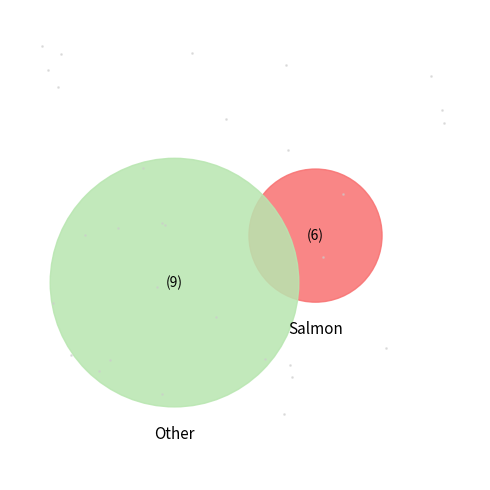

To the nearest percent, what is the average slice percentage?

14%